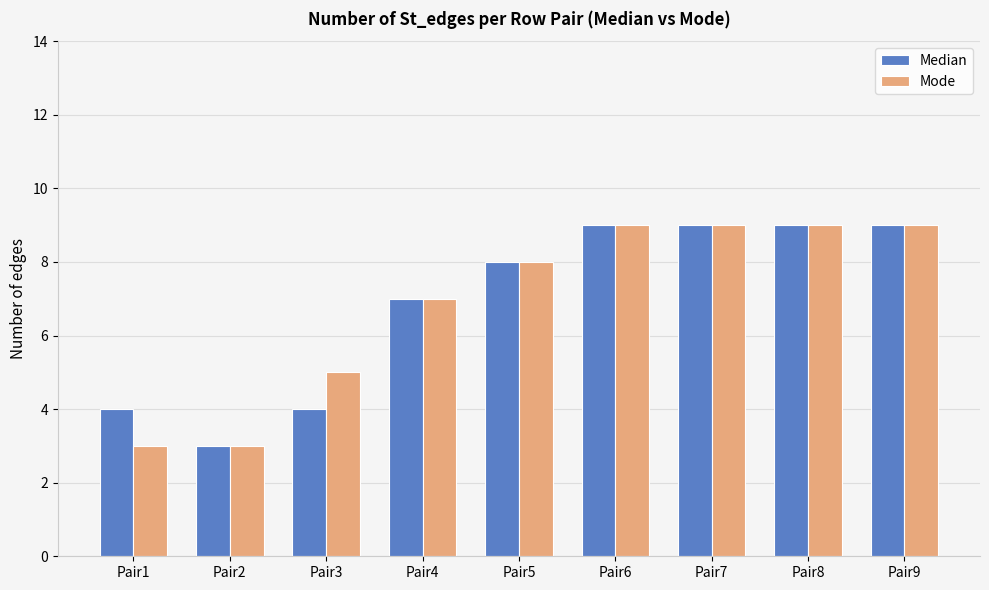

What is the lowest value of the Median series?

3